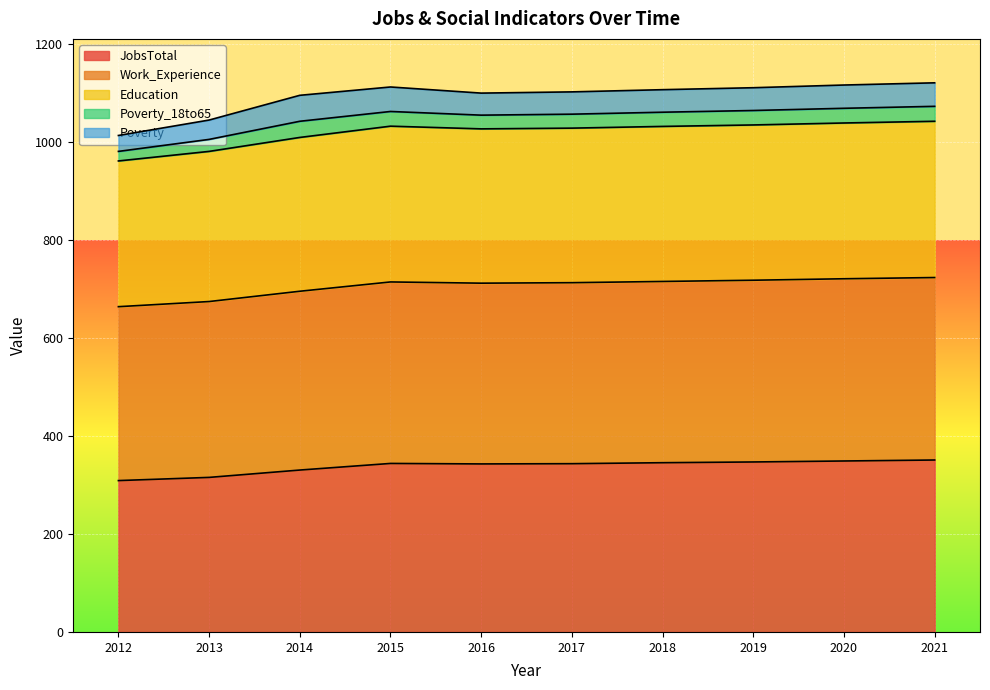

Does the chart display data point markers on the line(s)?

No